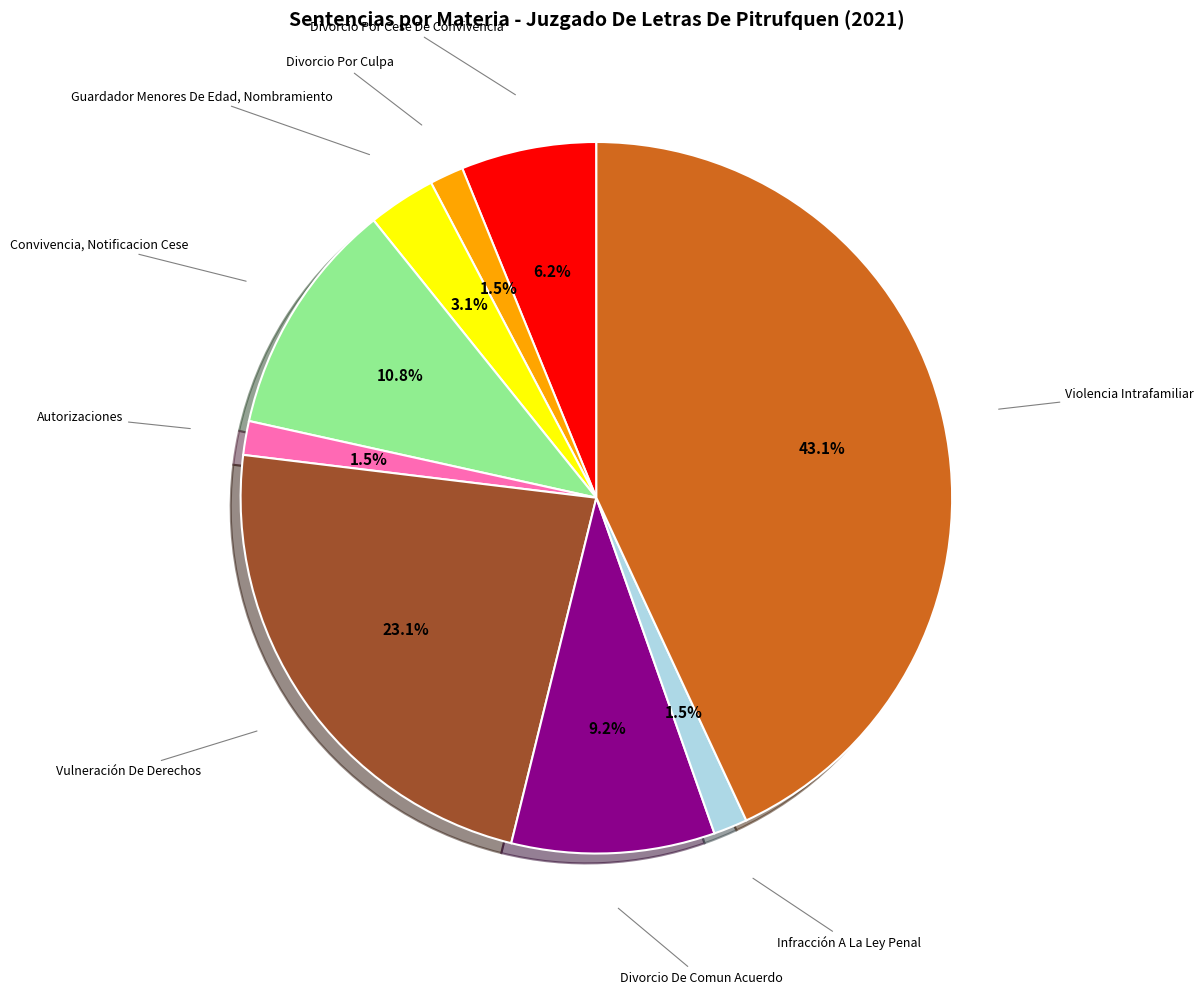

Is there any slice that represents more than half of the pie?

No